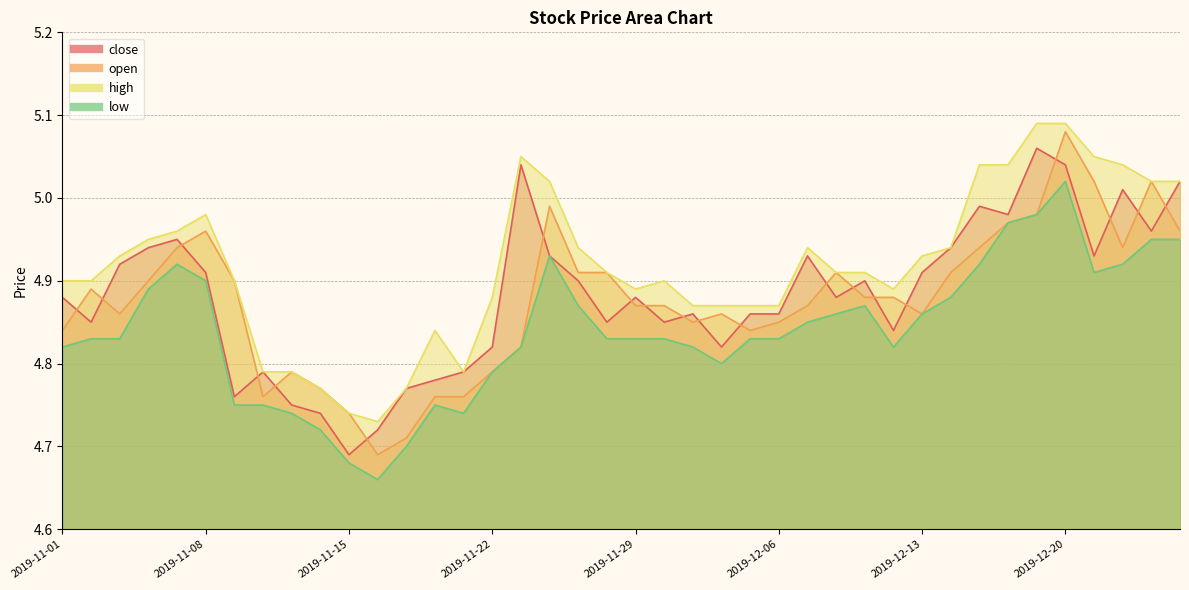

Is the value of high at 2019-11-28 greater than the value of close at 2019-11-15?

Yes